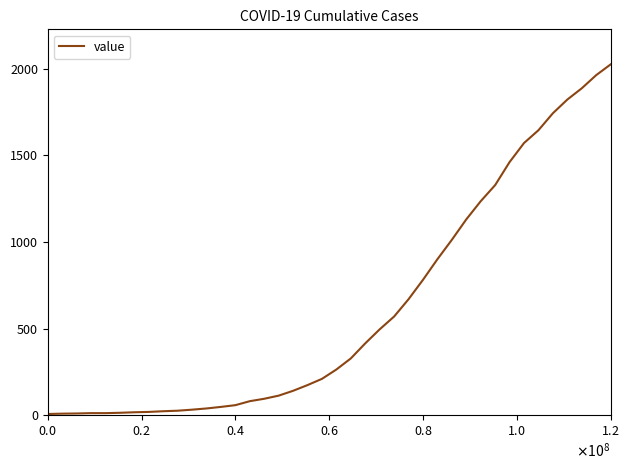

What is the difference between the maximum and minimum values?

2019